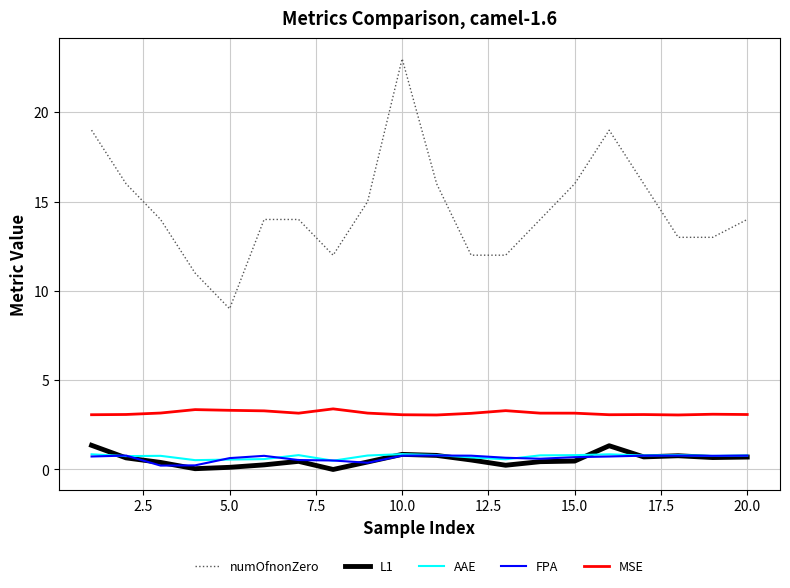

True or false: MSE and L1 intersect in this chart.

False